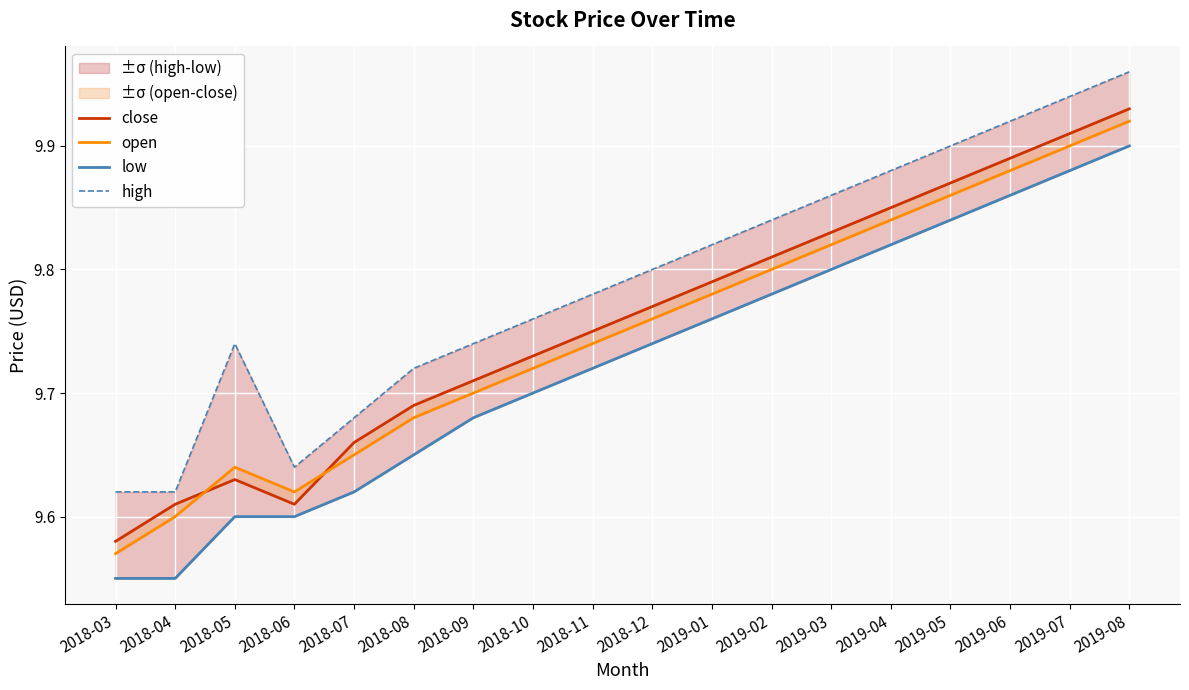

At which label does high reach its peak?

2019-08